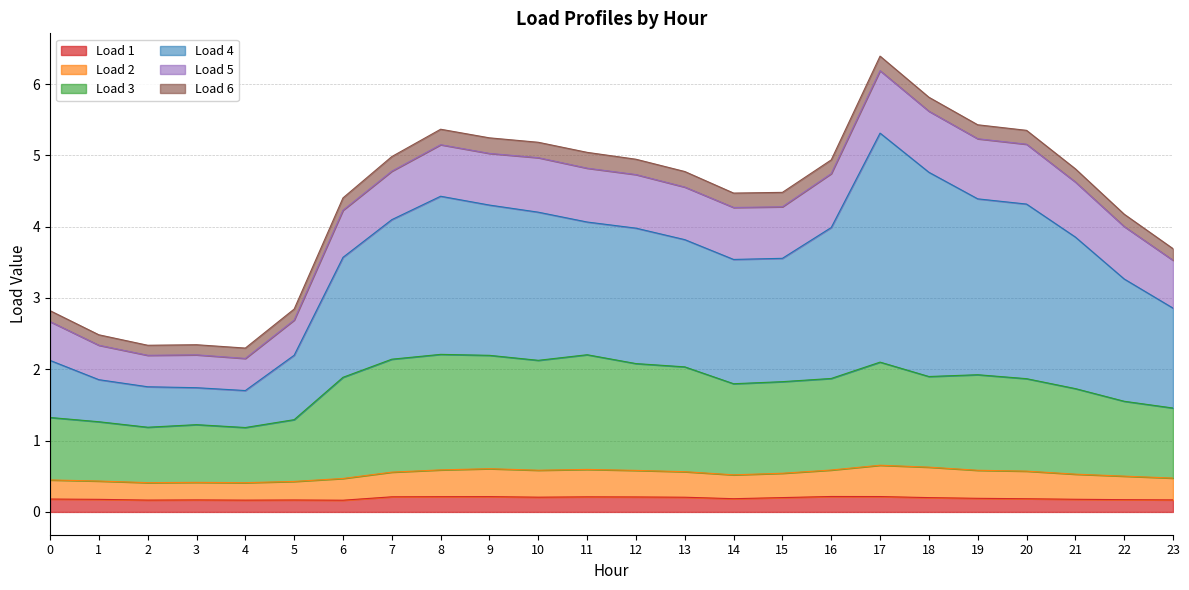

What is the value of the Load 2 point at the 23rd from the left?

0.5